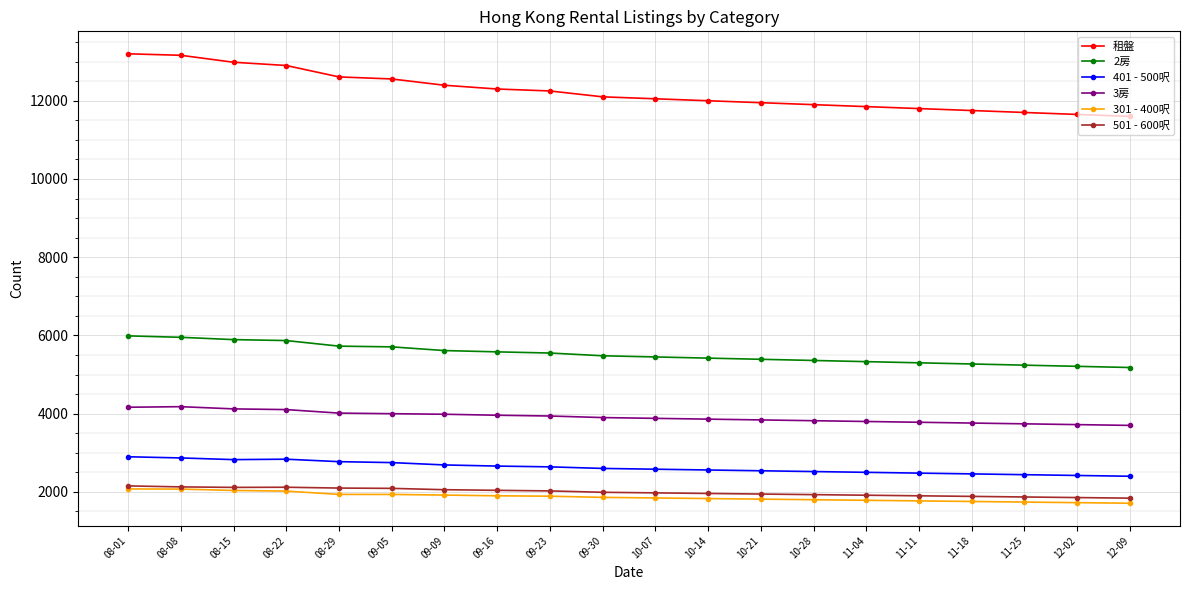

True or false: 2房 and 501 - 600呎 intersect in this chart.

False